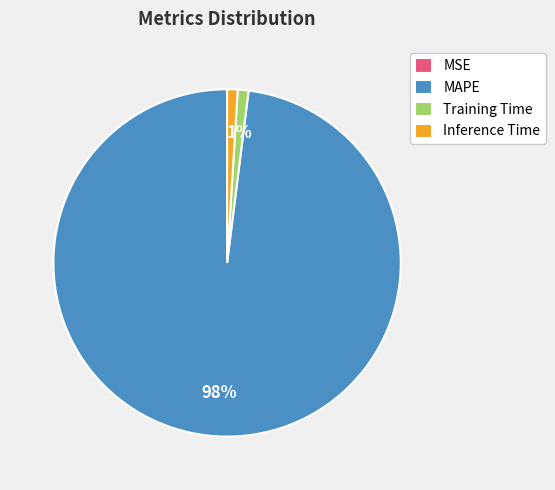

To the nearest percent, what portion does MAPE represent?

98%